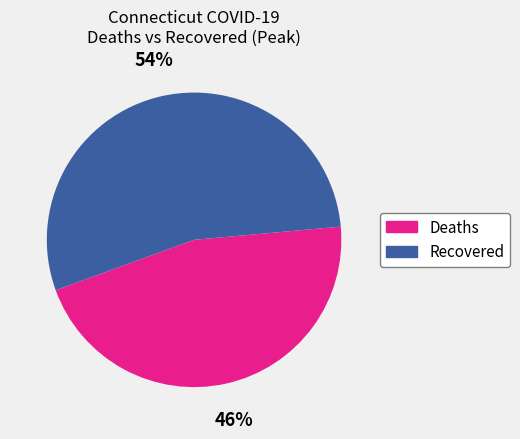

Which category has the smallest portion of the pie?

Deaths